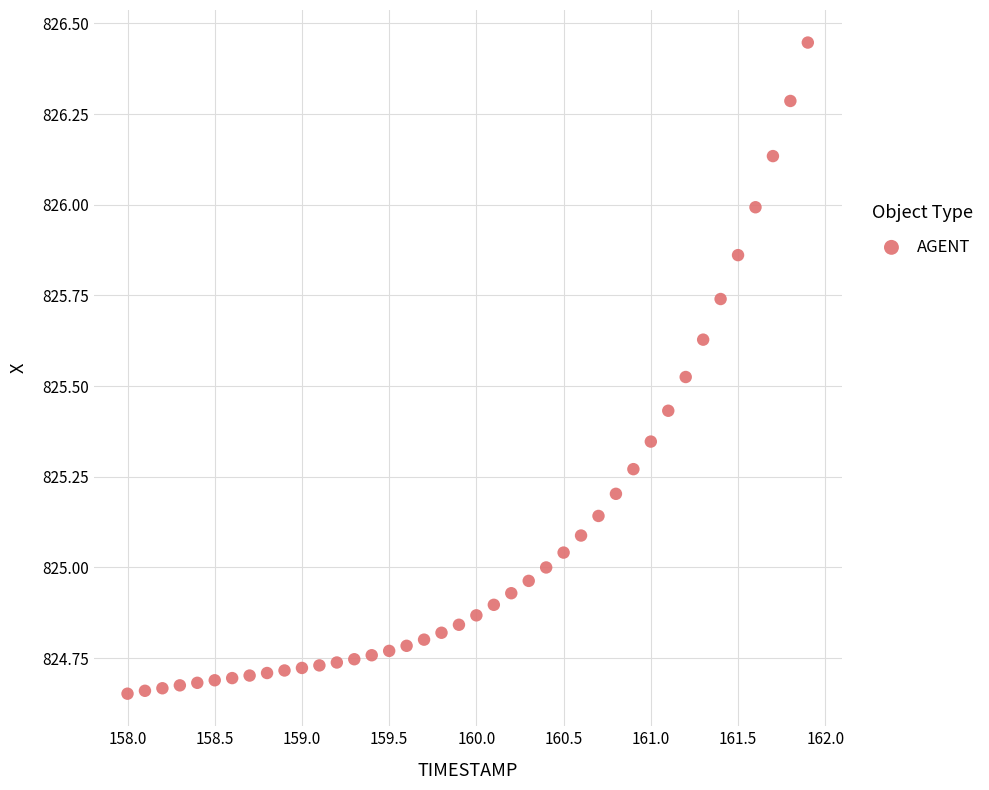

What is the range of Y values (max minus min)?

1.8